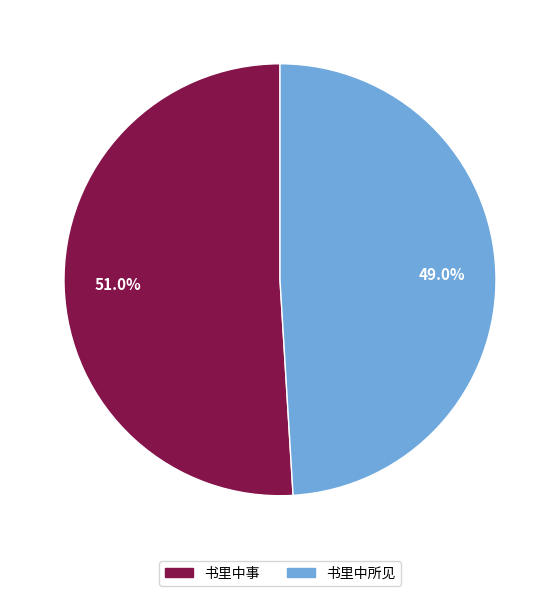

How many slices are in this pie chart?

2